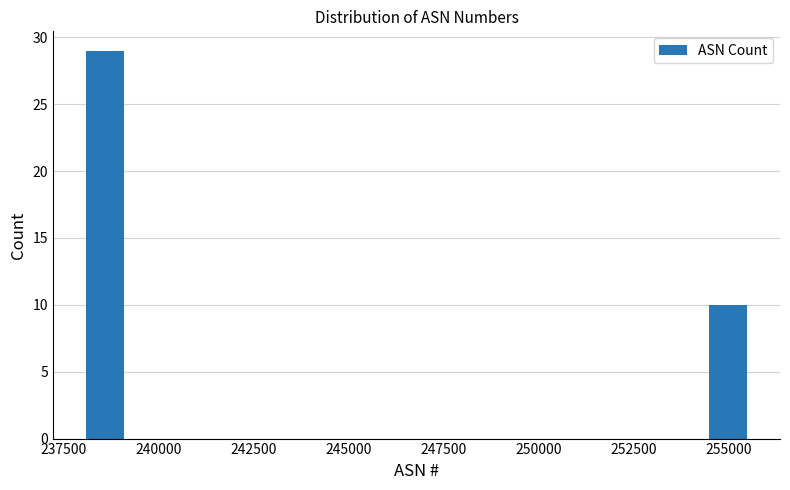

Around what value on the x-axis is the tallest bar? Give the approximate position of its centre, as read against the axis.

238500